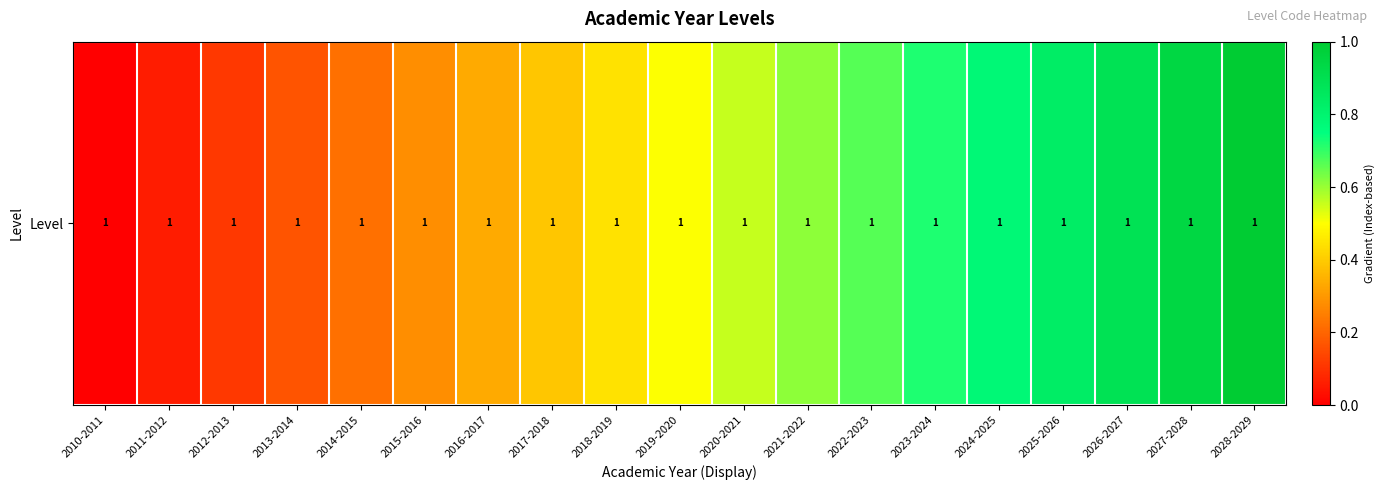

At which label is the value closest to 0?

2010-2011